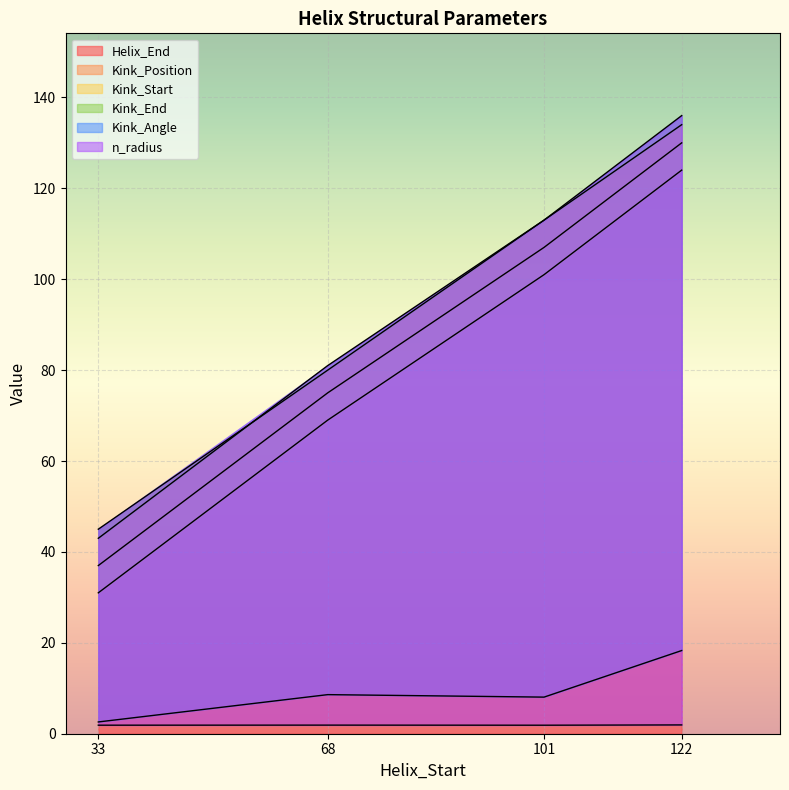

At which label does Helix_End reach its peak?

122